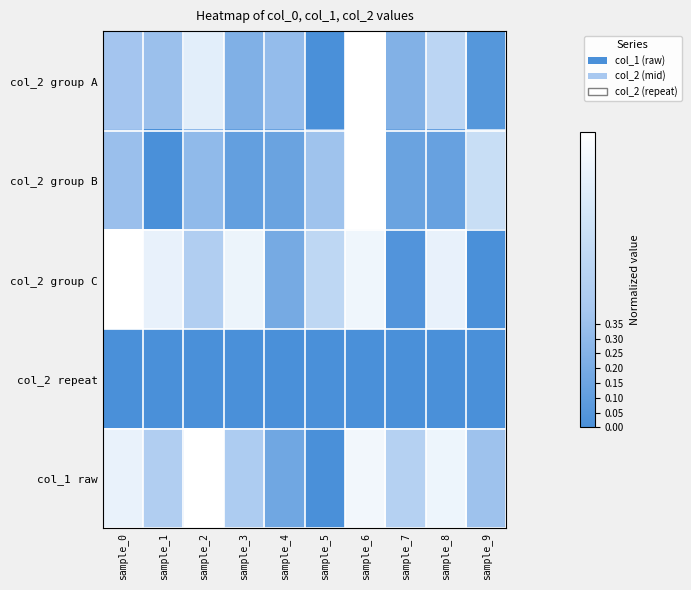

Reading left to right, transcribe all the data shown in this chart.

col_2 group A: sample_0=0.4	sample_1=0.3	sample_2=0.8	sample_3=0.2	sample_4=0.3	sample_5=0.0	sample_6=1.0	sample_7=0.2	sample_8=0.5	sample_9=0.1
col_2 group B: sample_0=0.3	sample_1=0.0	sample_2=0.3	sample_3=0.1	sample_4=0.1	sample_5=0.4	sample_6=1.0	sample_7=0.1	sample_8=0.1	sample_9=0.6
col_2 group C: sample_0=1.0	sample_1=0.9	sample_2=0.5	sample_3=0.9	sample_4=0.2	sample_5=0.6	sample_6=0.9	sample_7=0.0	sample_8=0.9	sample_9=0.0
col_2 repeat: sample_0=0.0	sample_1=0.0	sample_2=0.0	sample_3=0.0	sample_4=0.0	sample_5=0.0	sample_6=0.0	sample_7=0.0	sample_8=0.0	sample_9=0.0
col_1 raw: sample_0=0.9	sample_1=0.5	sample_2=1.0	sample_3=0.4	sample_4=0.2	sample_5=0.0	sample_6=0.9	sample_7=0.5	sample_8=0.9	sample_9=0.4